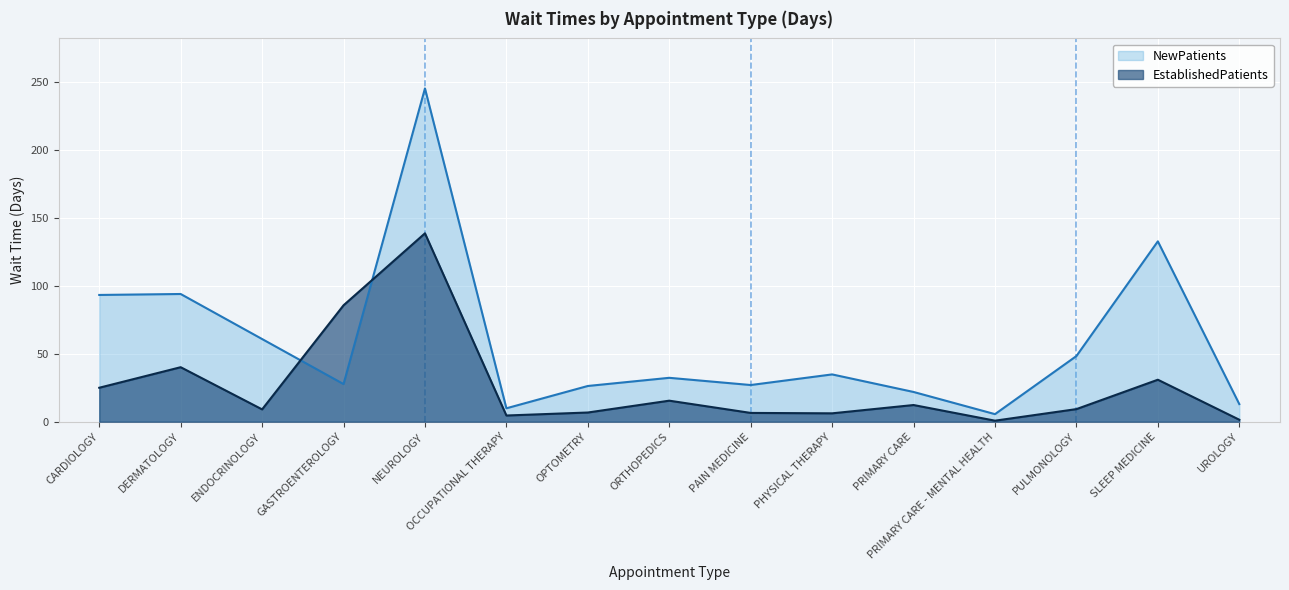

Between NEUROLOGY and PHYSICAL THERAPY, which is larger?

NEUROLOGY